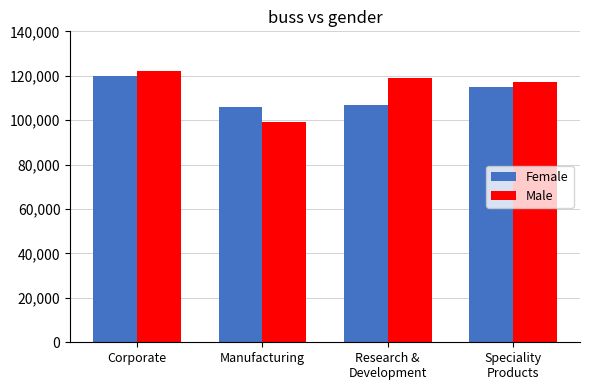

At how many categories does at least one series exceed 115667?

3